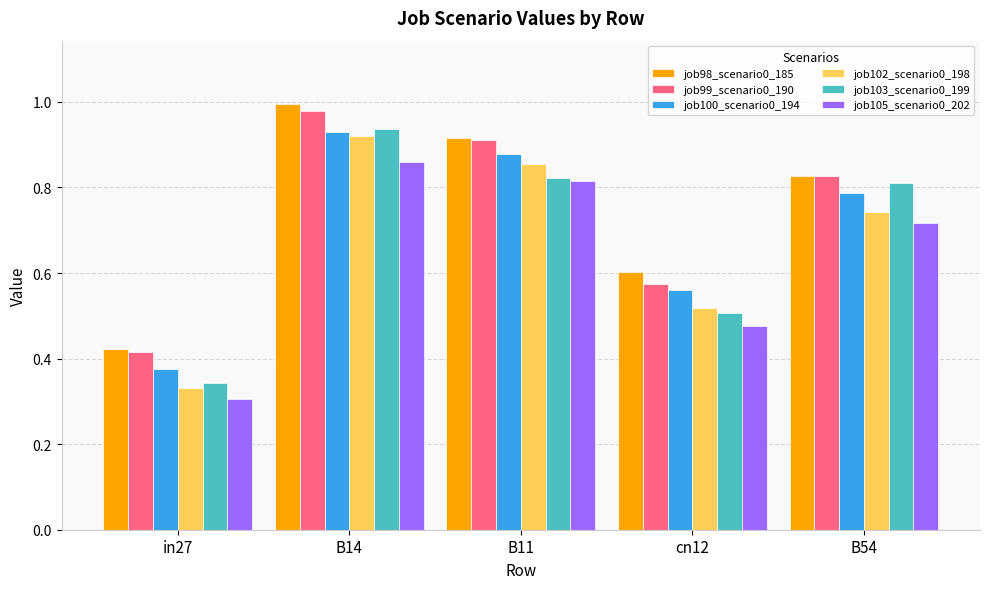

Which series has the widest spread of values?

job103_scenario0_199